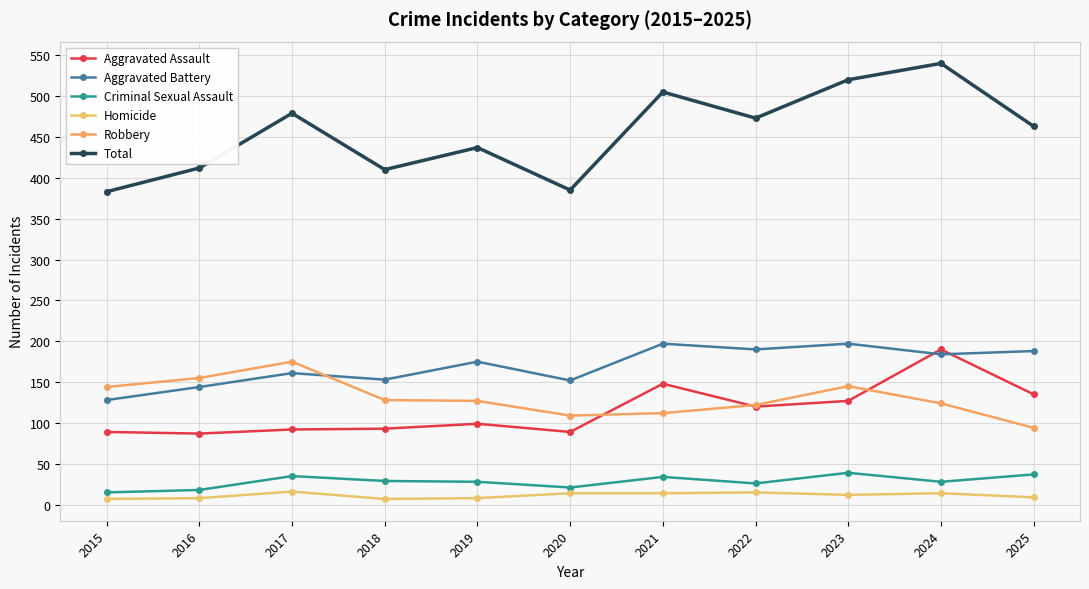

Between 2016 and 2020, which series saw the biggest shift?

Robbery